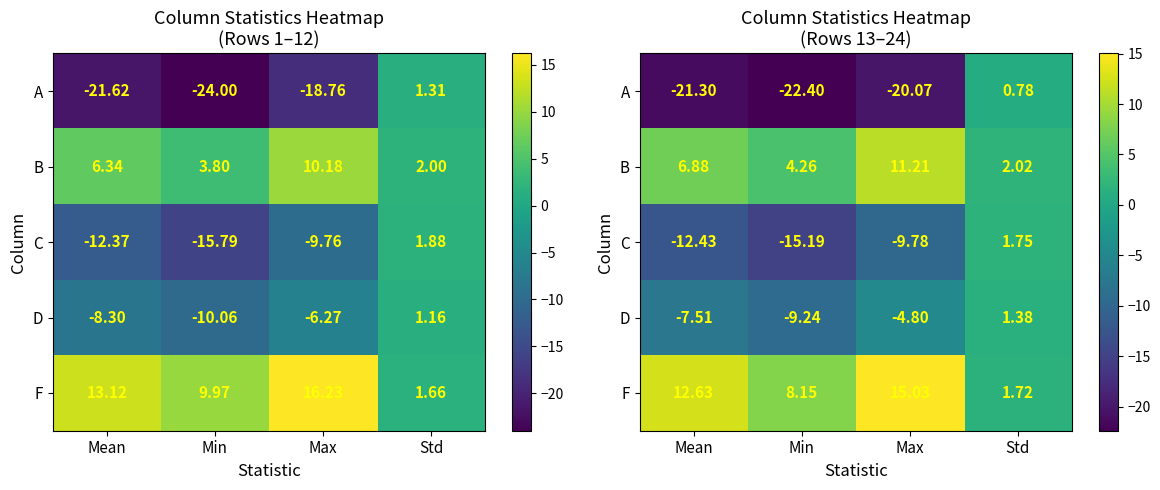

The value of A at Max is -20.1. True or false?

True